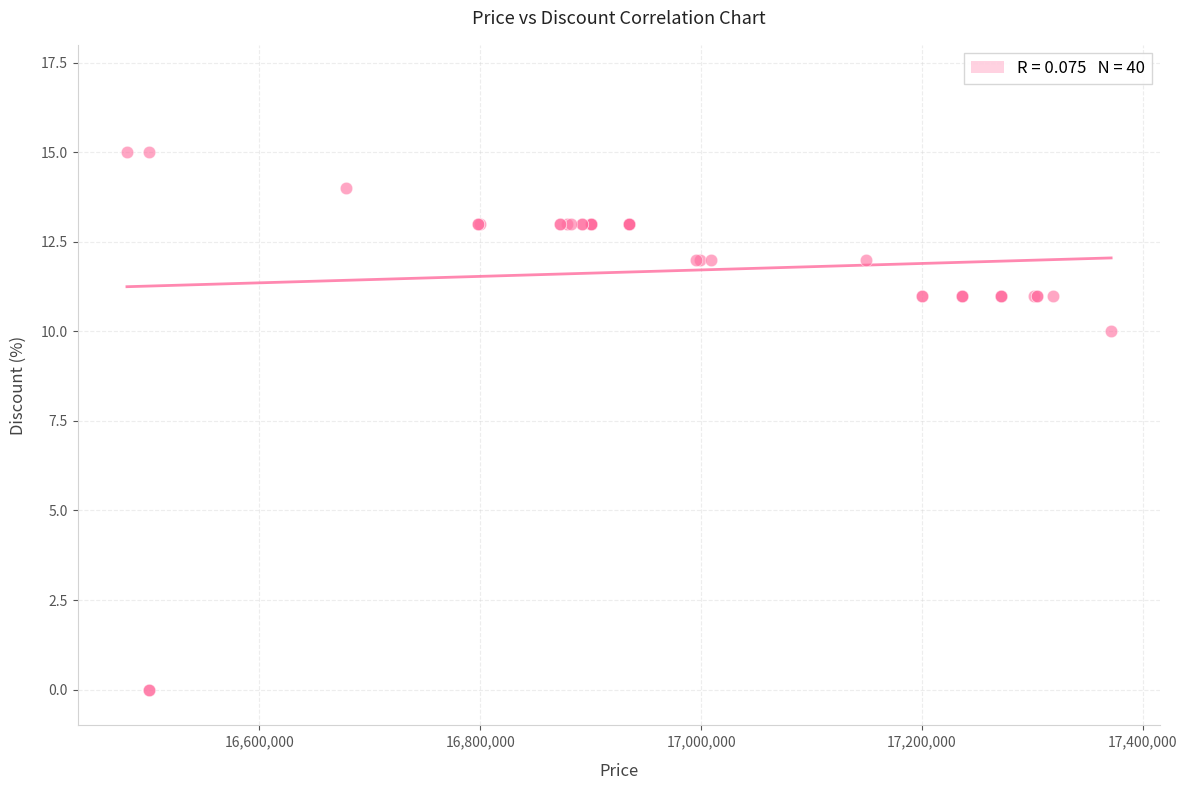

What Y value in the scatter plot is closest to 7?

10